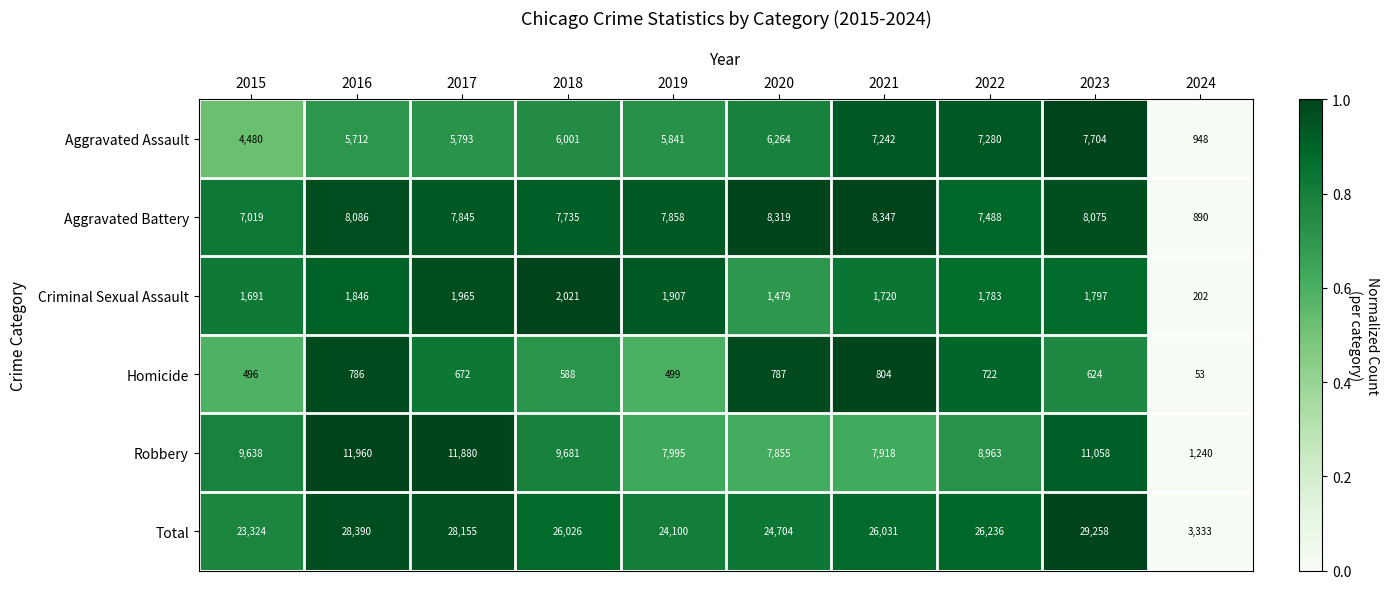

What is the difference between the Criminal Sexual Assault values at 2017 and 2024?

1763